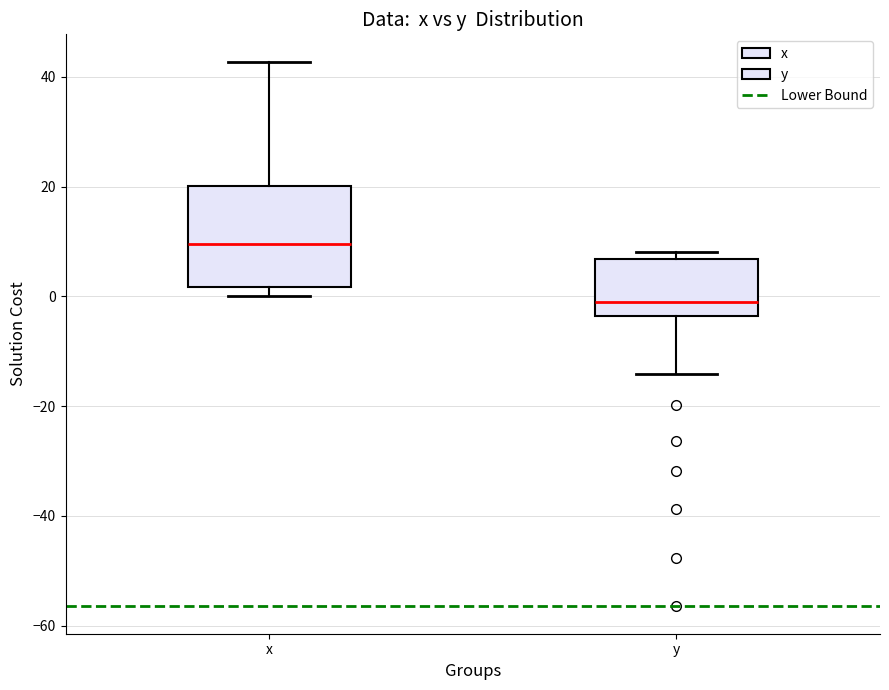

Which box is the tallest, from its lower edge to its upper edge?

x